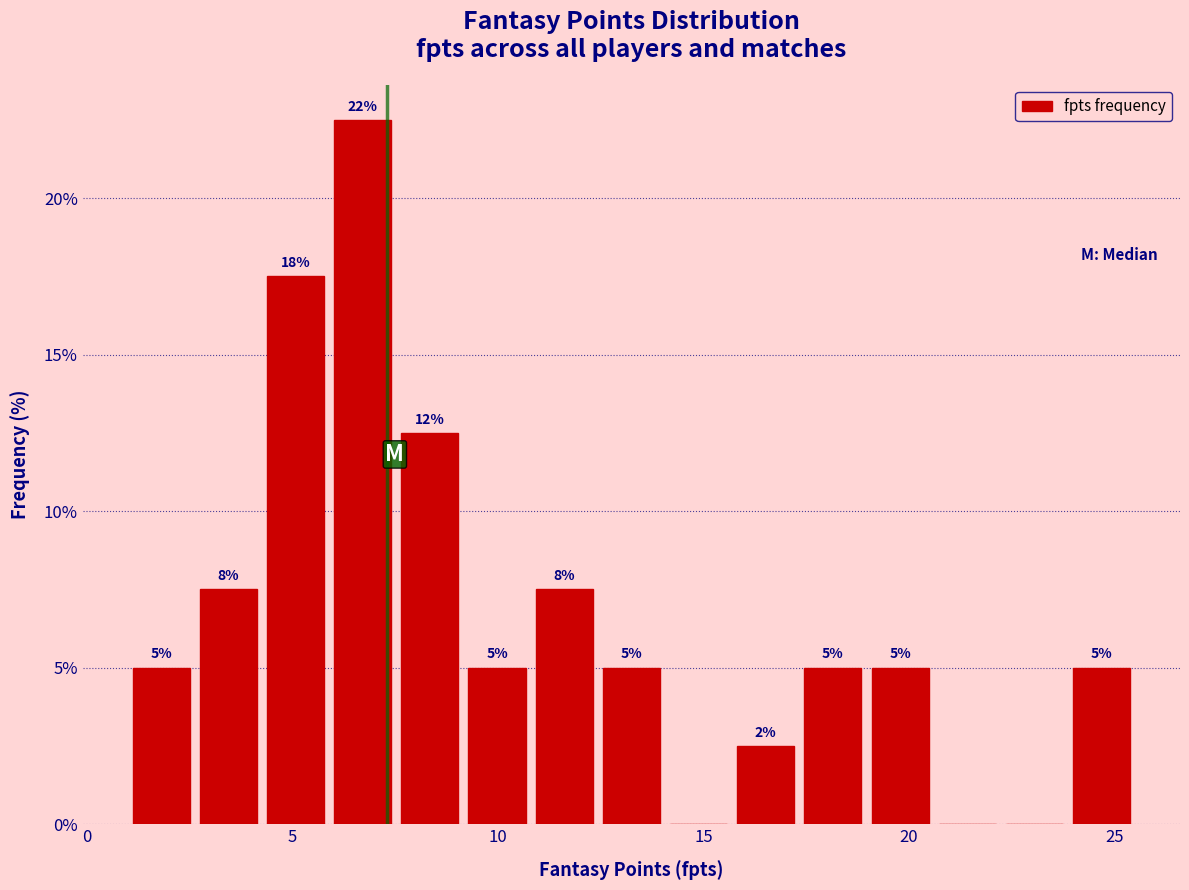

Around what value on the x-axis is the tallest bar? Give the approximate position of its centre, as read against the axis.

6.5